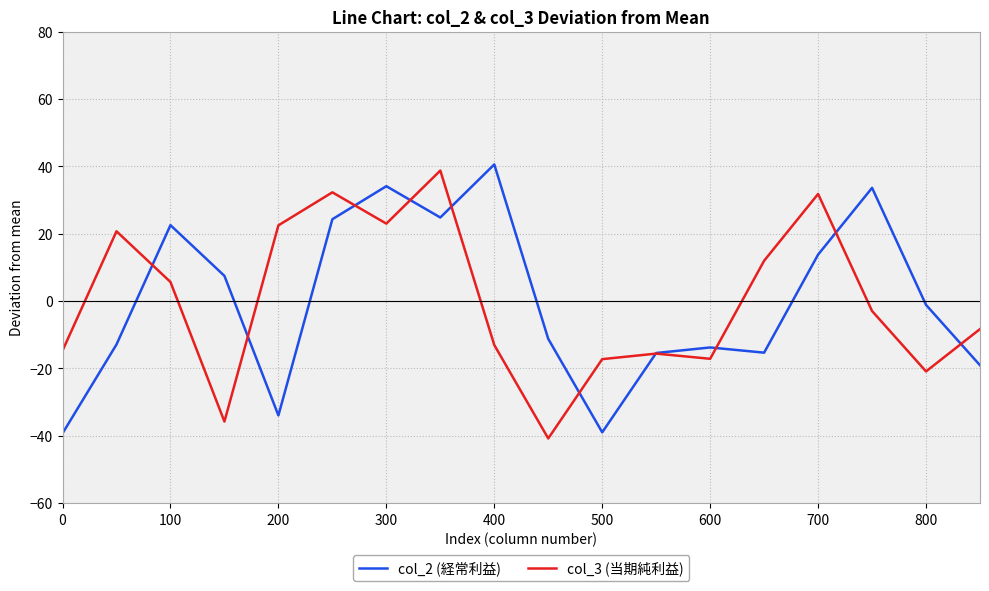

What is the maximum value shown in the chart?

40.6